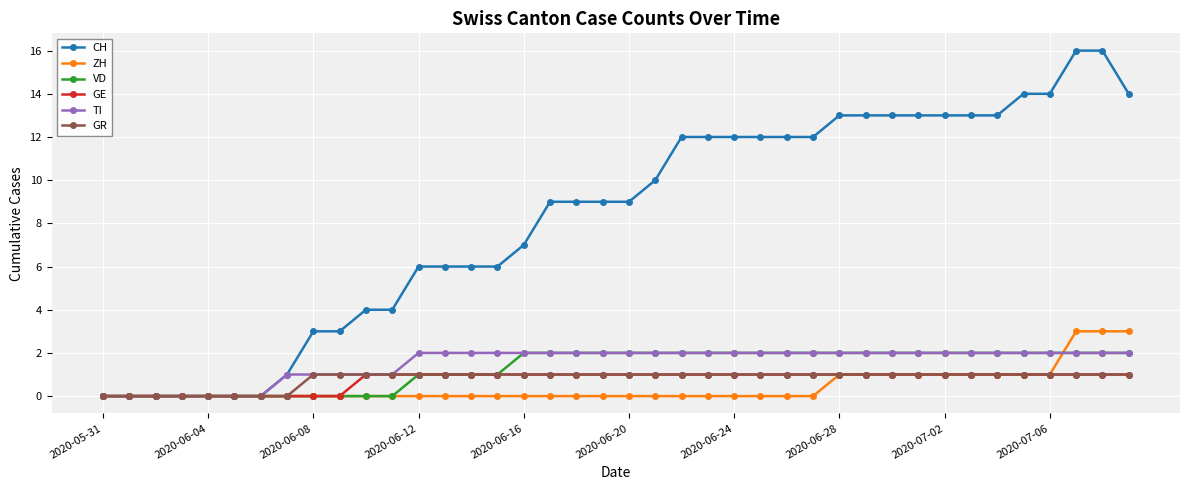

Reading right to left, what are all the values shown in this chart?

CH: 14	16	16	14	14	13	13	13	13	13	13	13	12	12	12	12	12	12	10	9	9	9	9	7	6	6	6	6	4	4	3	3	1	0	0	0	0	0	0	0
ZH: 3	3	3	1	1	1	1	1	1	1	1	1	0	0	0	0	0	0	0	0	0	0	0	0	0	0	0	0	0	0	0	0	0	0	0	0	0	0	0	0
VD: 2	2	2	2	2	2	2	2	2	2	2	2	2	2	2	2	2	2	2	2	2	2	2	2	1	1	1	1	0	0	0	0	0	0	0	0	0	0	0	0
GE: 1	1	1	1	1	1	1	1	1	1	1	1	1	1	1	1	1	1	1	1	1	1	1	1	1	1	1	1	1	1	0	0	0	0	0	0	0	0	0	0
TI: 2	2	2	2	2	2	2	2	2	2	2	2	2	2	2	2	2	2	2	2	2	2	2	2	2	2	2	2	1	1	1	1	1	0	0	0	0	0	0	0
GR: 1	1	1	1	1	1	1	1	1	1	1	1	1	1	1	1	1	1	1	1	1	1	1	1	1	1	1	1	1	1	1	1	0	0	0	0	0	0	0	0